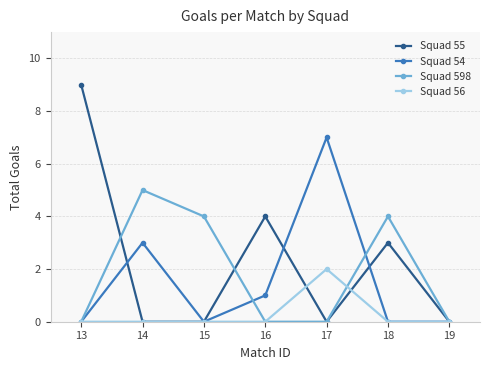

What is the sum of the Squad 598 values at 19 and 15?

4